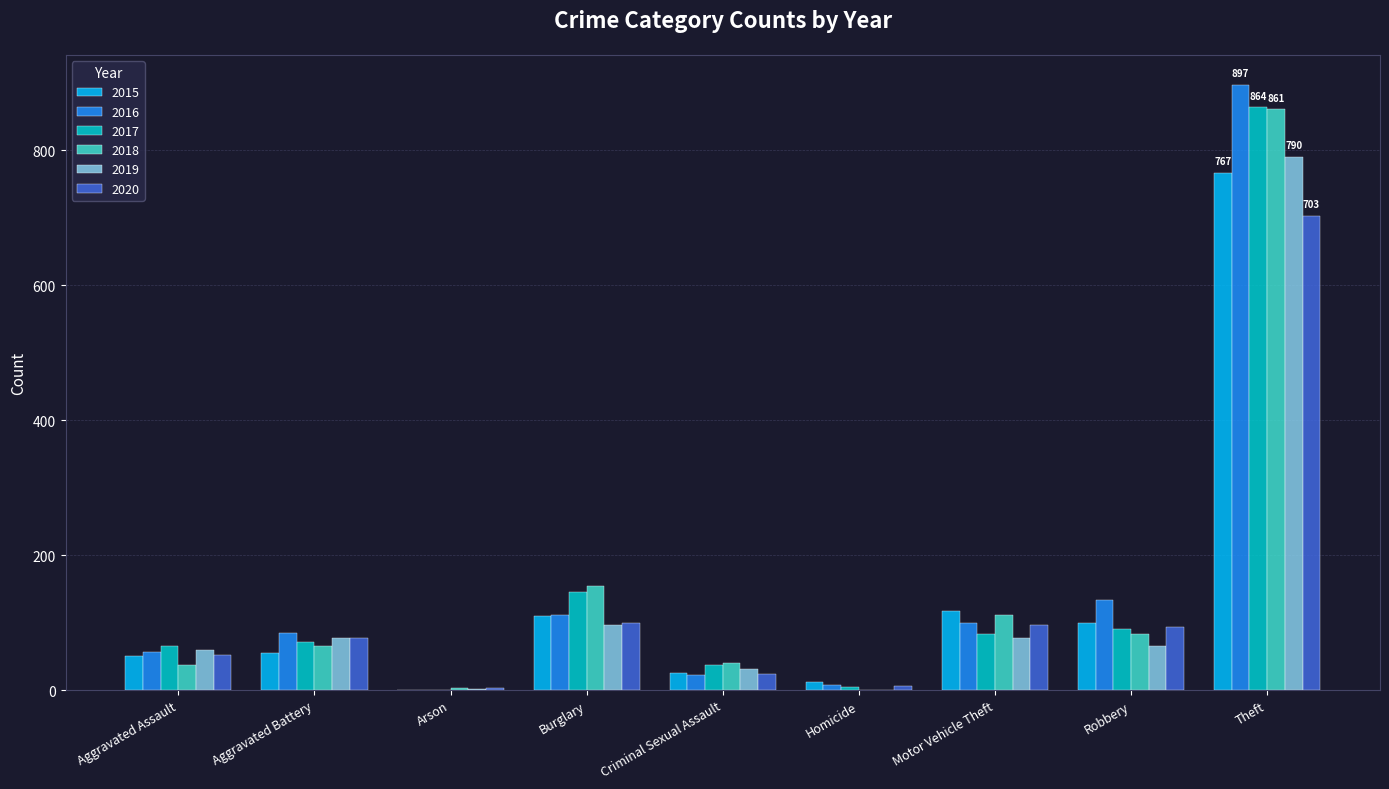

How many groups of bars are there?

9